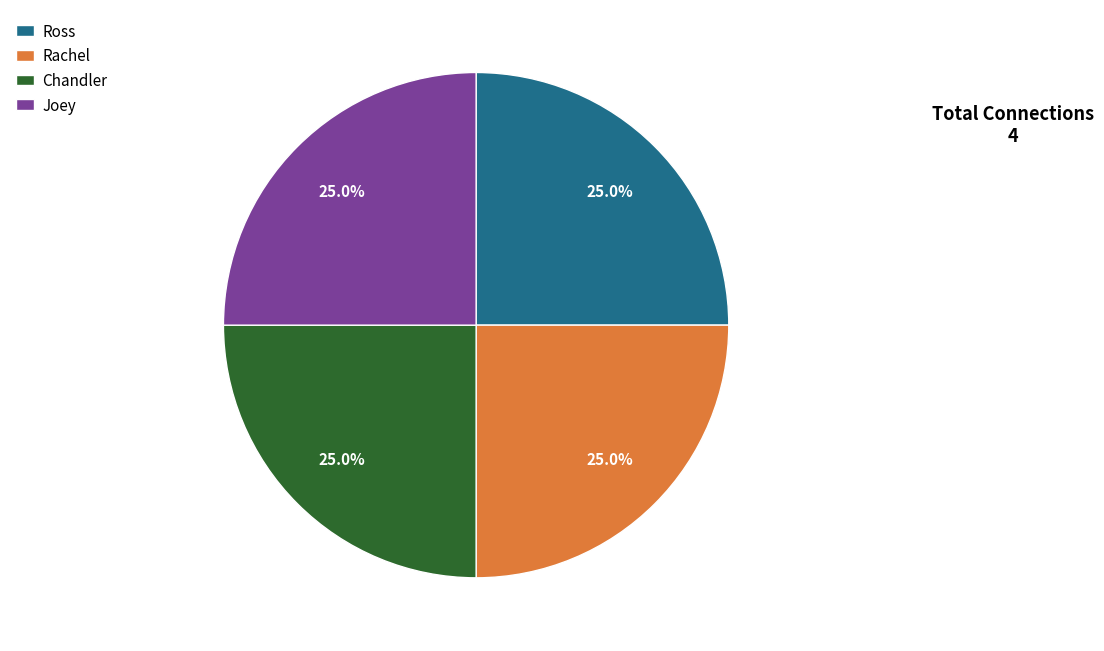

How much of the chart is everything except Chandler?

75.0%